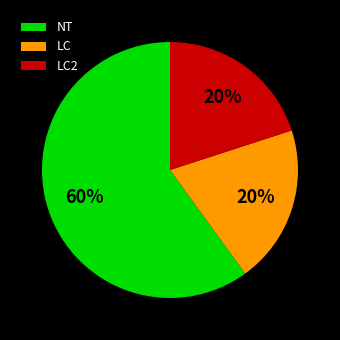

To the nearest percent, what portion does NT represent?

60%